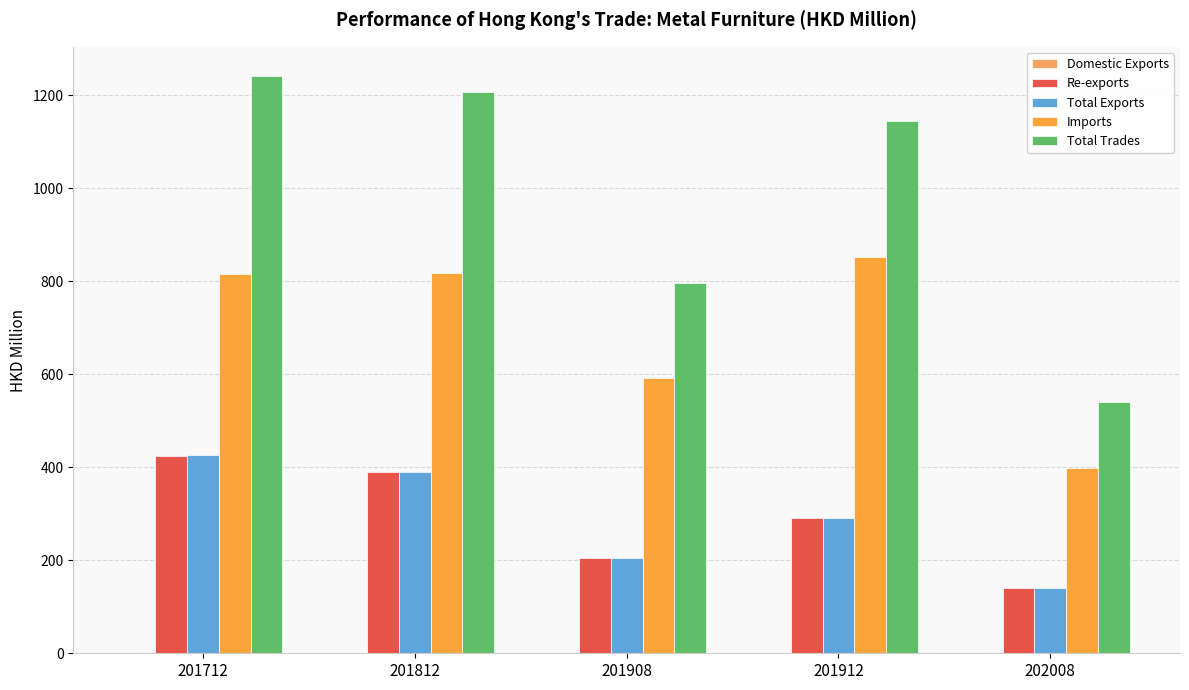

Are the bars grouped side by side (vs. stacked)?

Yes